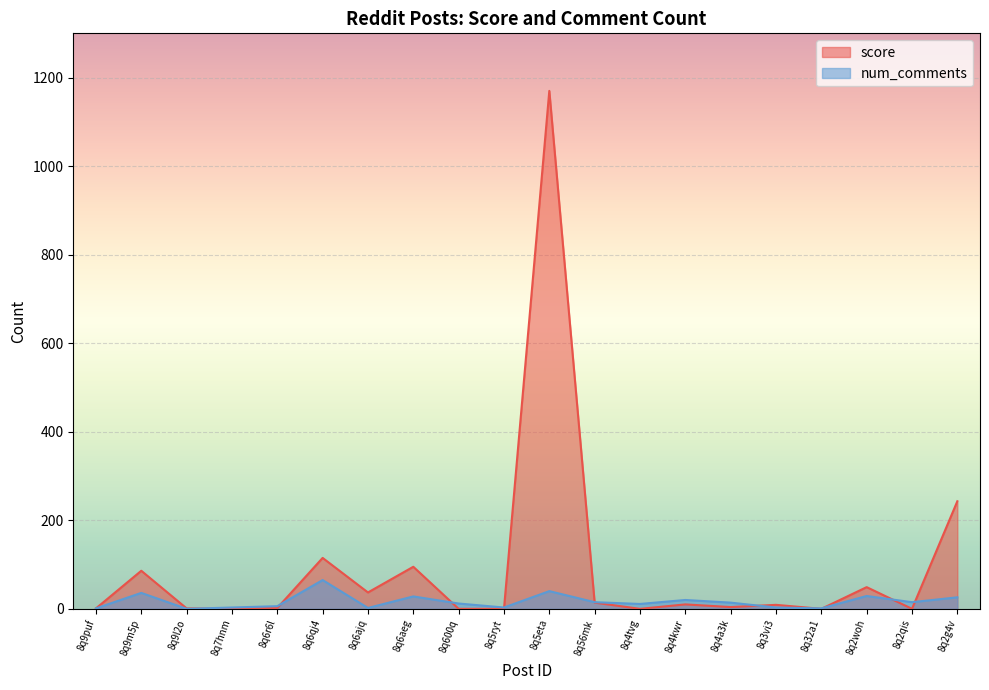

Which series has the largest range (max minus min)?

score